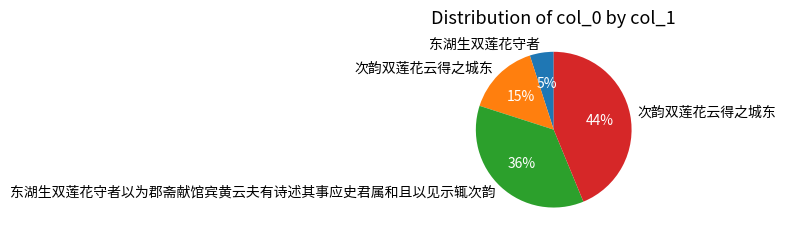

To the nearest percent, what is the difference between the largest and smallest slice percentages?

39%